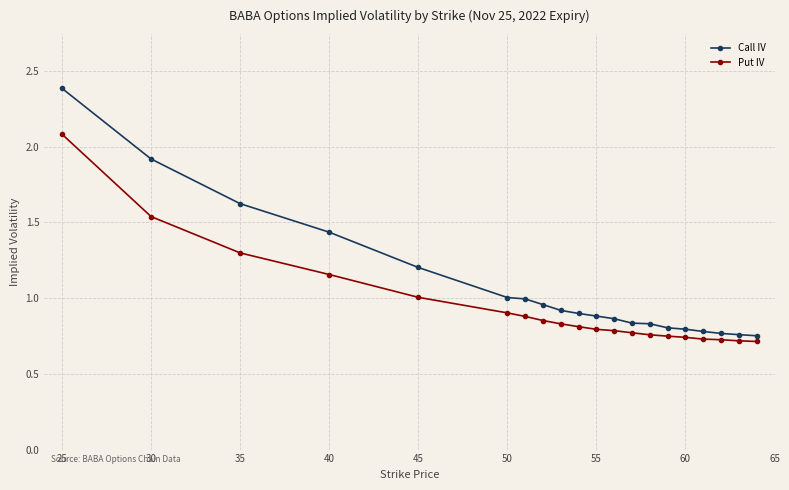

Which series has the widest spread of values?

Call IV